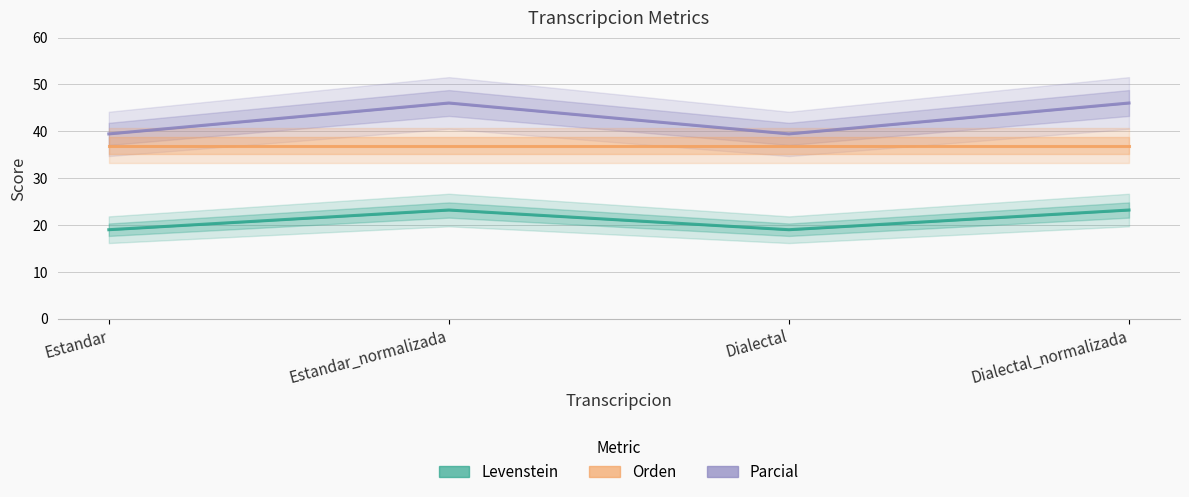

At which label does Parcial reach its peak?

Estandar_normalizada